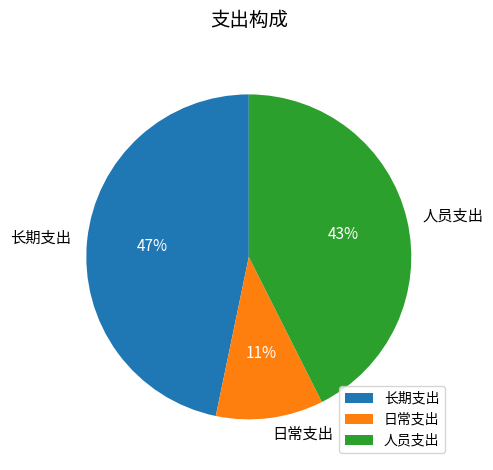

What percentage is the 长期支出 slice, to the nearest percent?

47%